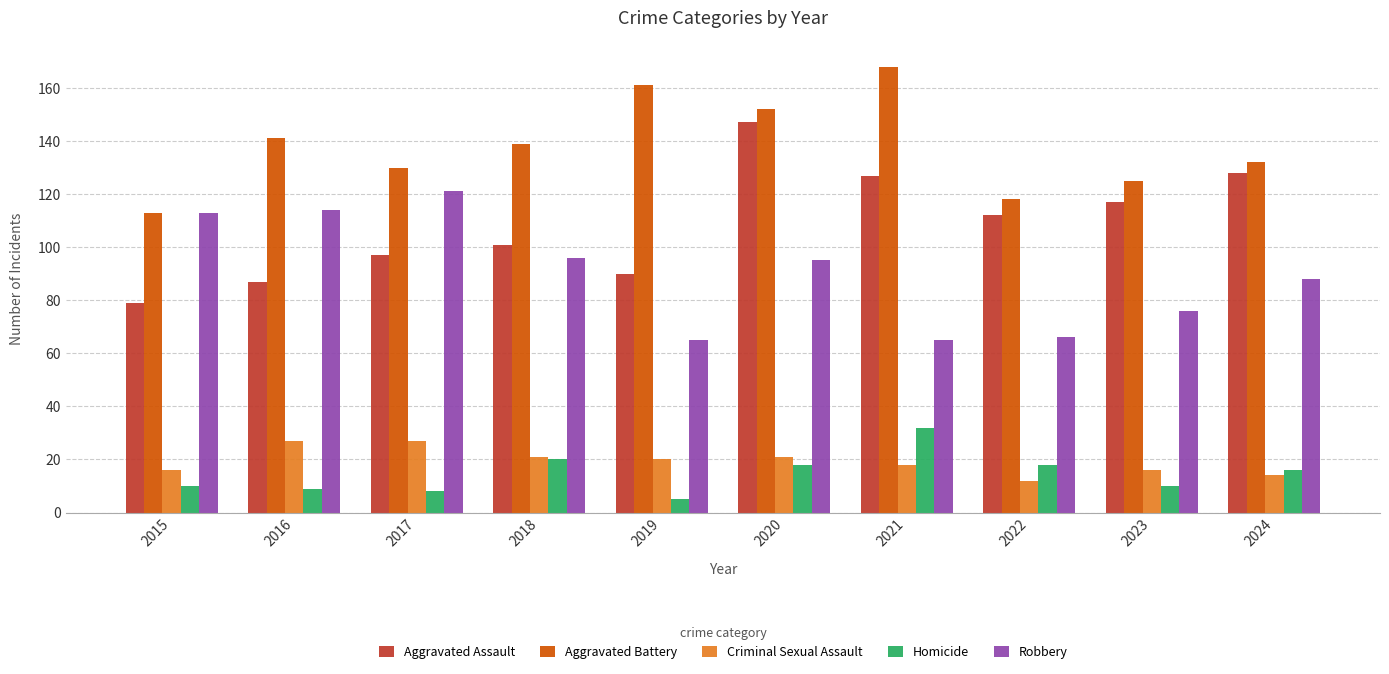

At which category does the chart reach its peak across all series?

2021